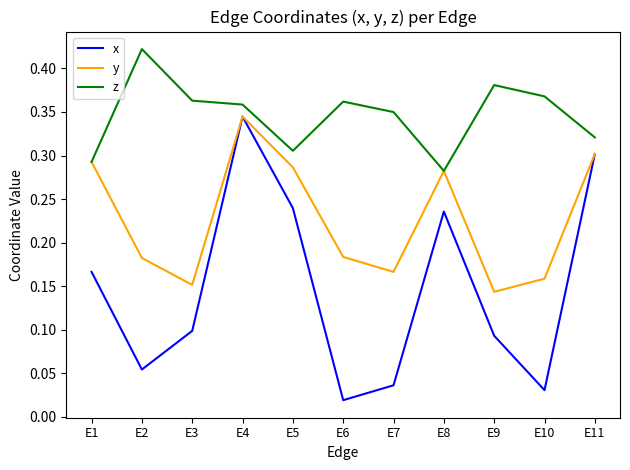

True or false: y has a value of 0.1 at E5.

False